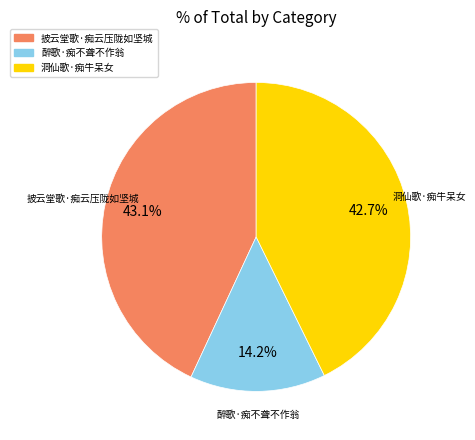

Is there any slice that represents more than half of the pie?

No